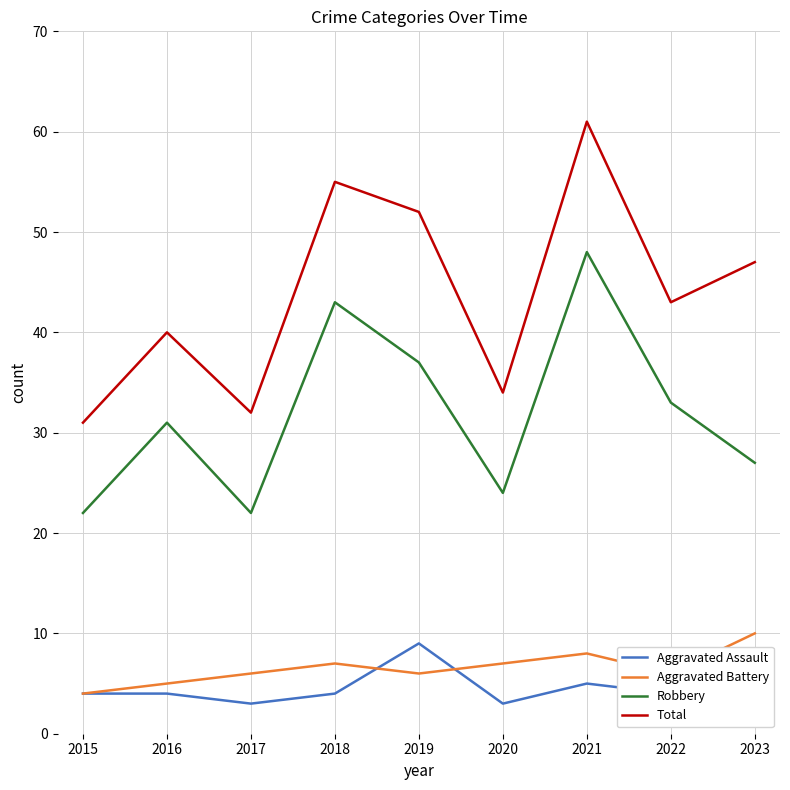

The Aggravated Battery series shows 6 at 2022. True or false?

True